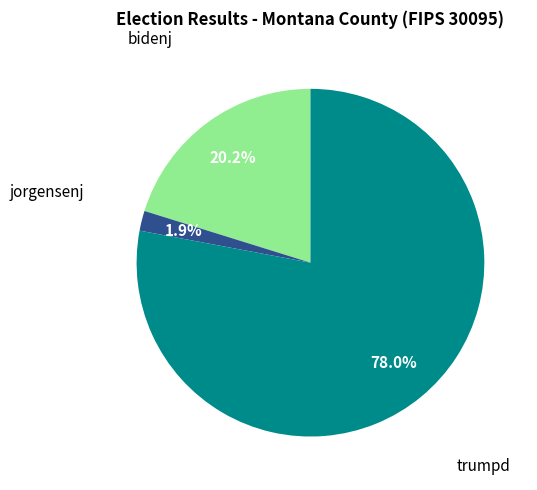

Is there a majority slice in this chart?

Yes